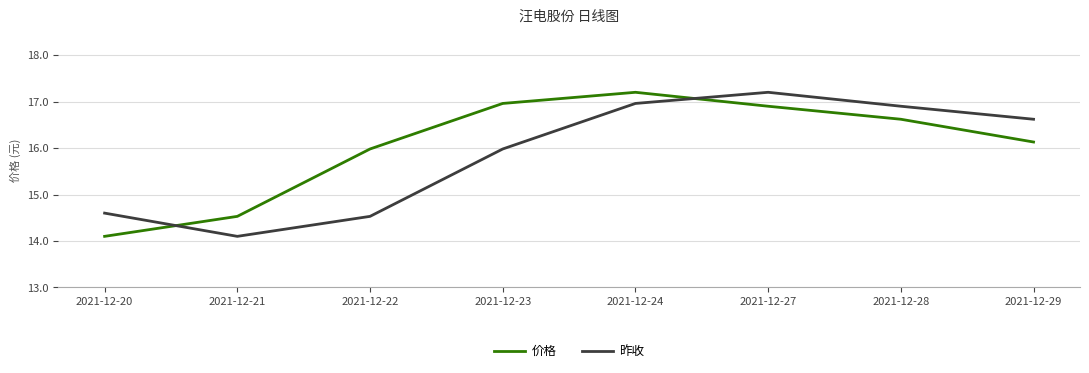

What is the sum of all 价格 values?

128.4